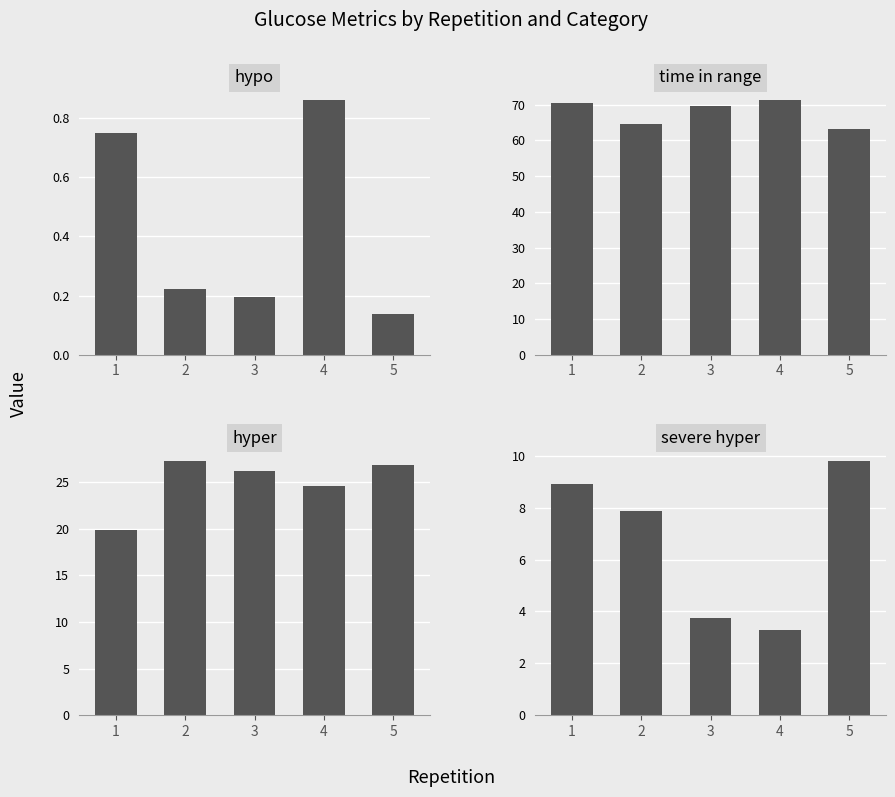

At which category is the sum across all series the highest?

1